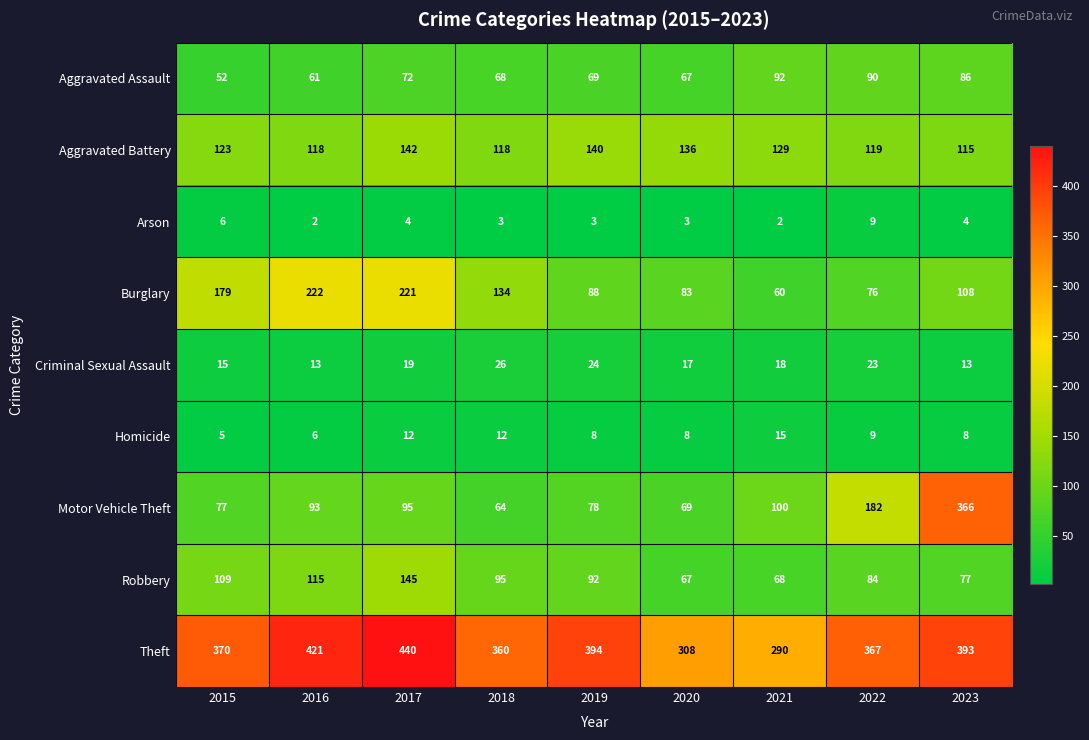

How many categories are shown in the chart?

9